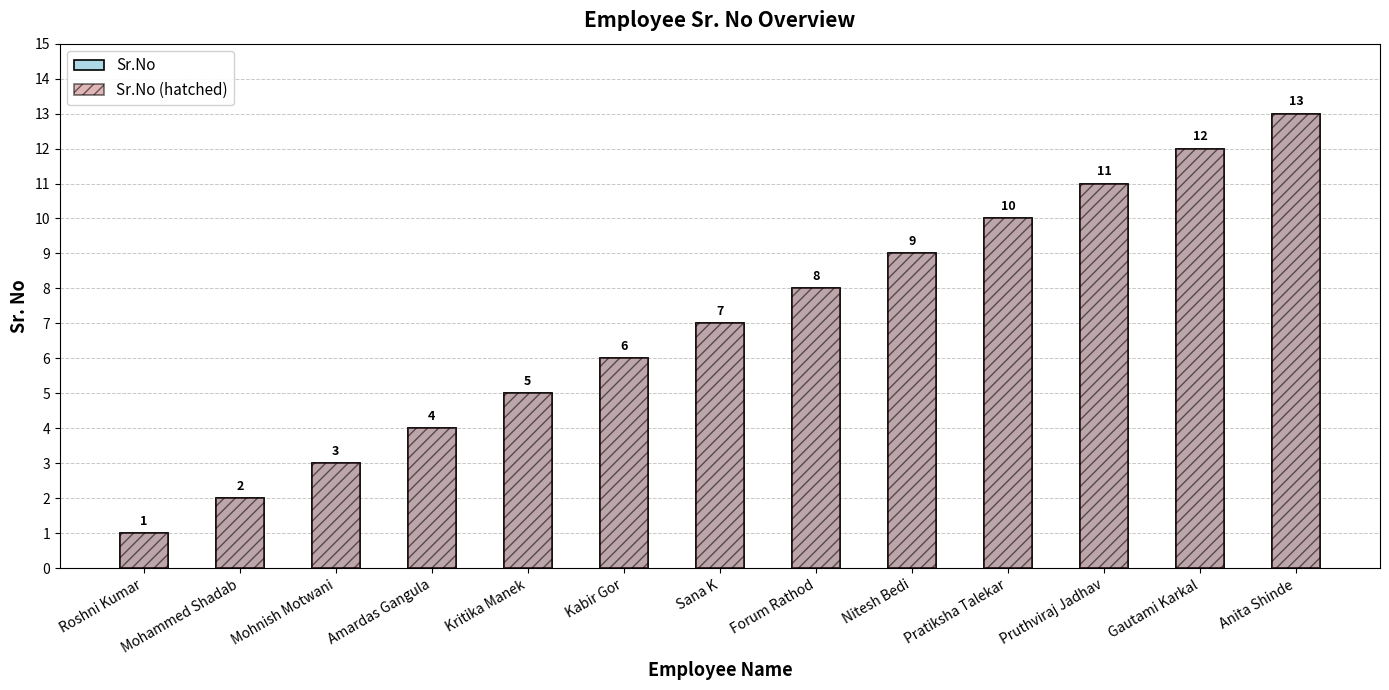

Does the chart contain stacked bars?

No